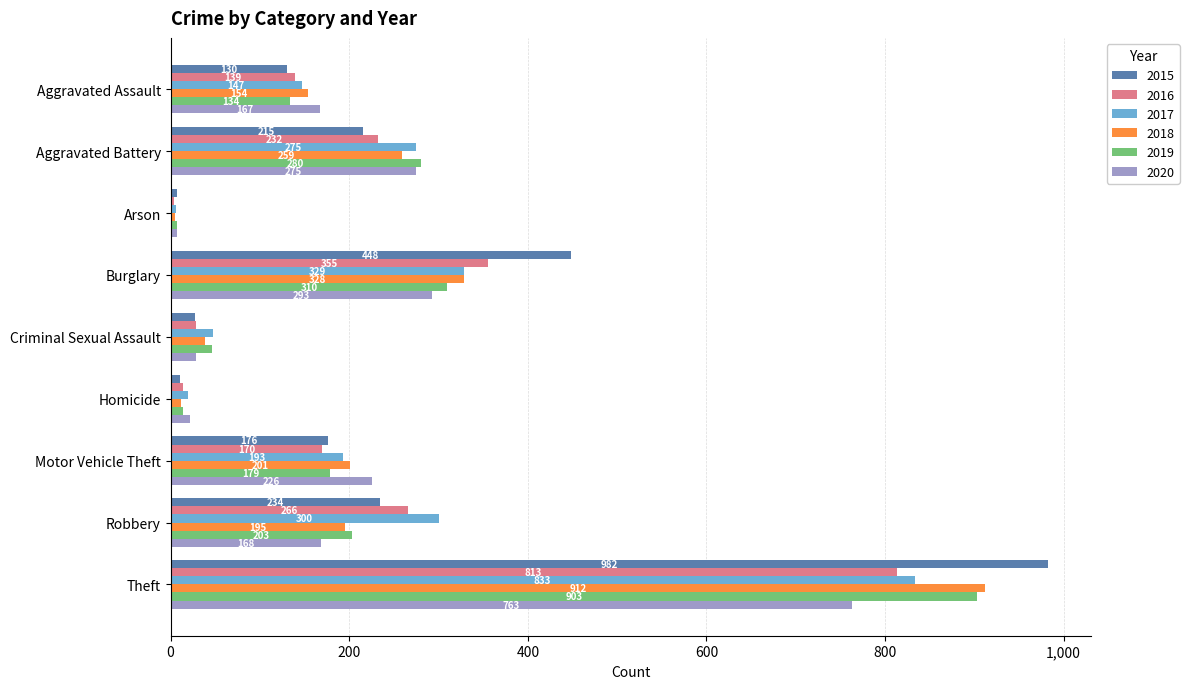

True or false: 2016 has a value of 392 at Robbery.

False